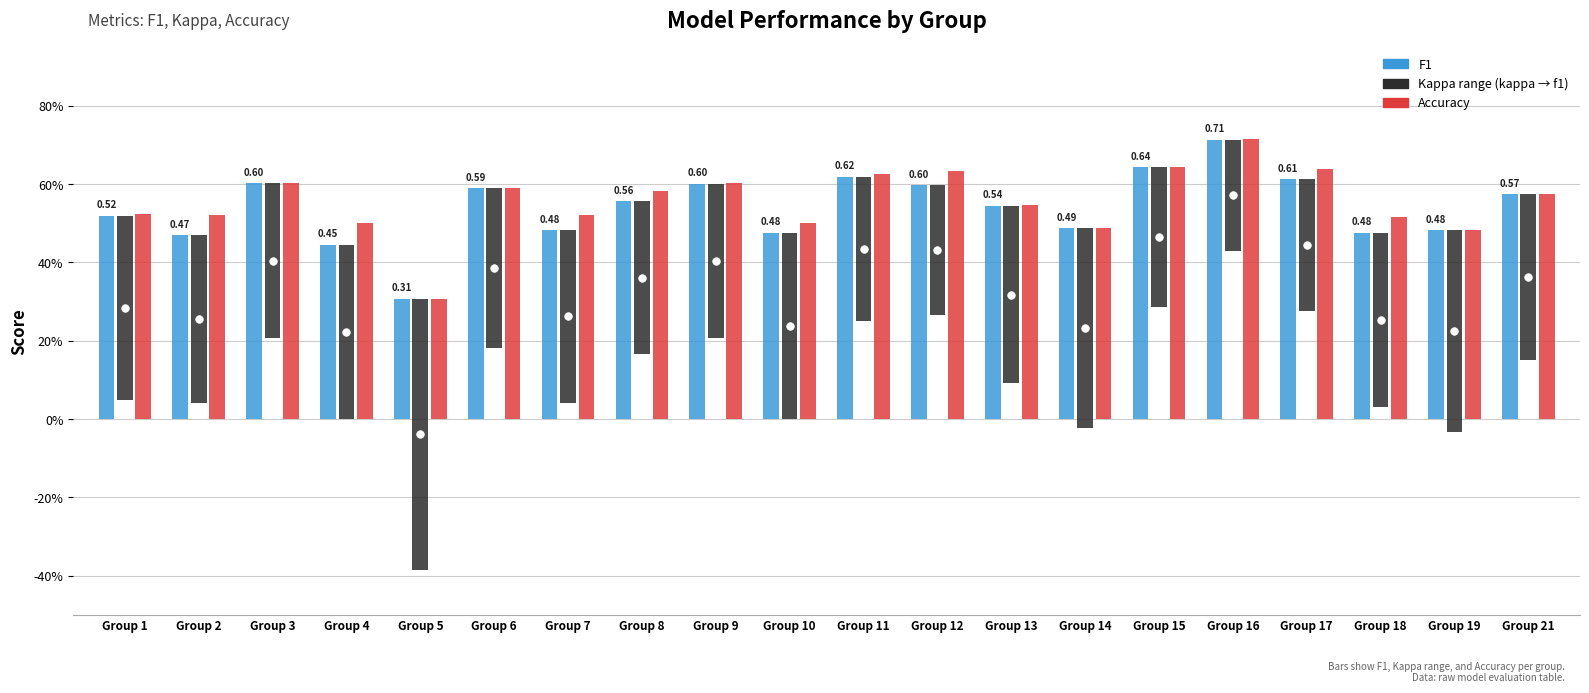

What are all the series names shown in the legend?

f1, kappa, accuracy